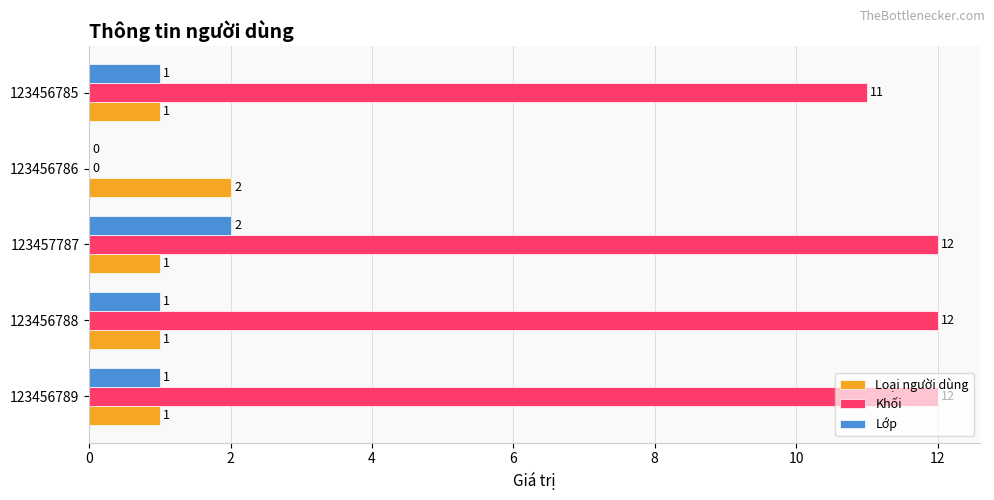

How many data points does each series have?

5